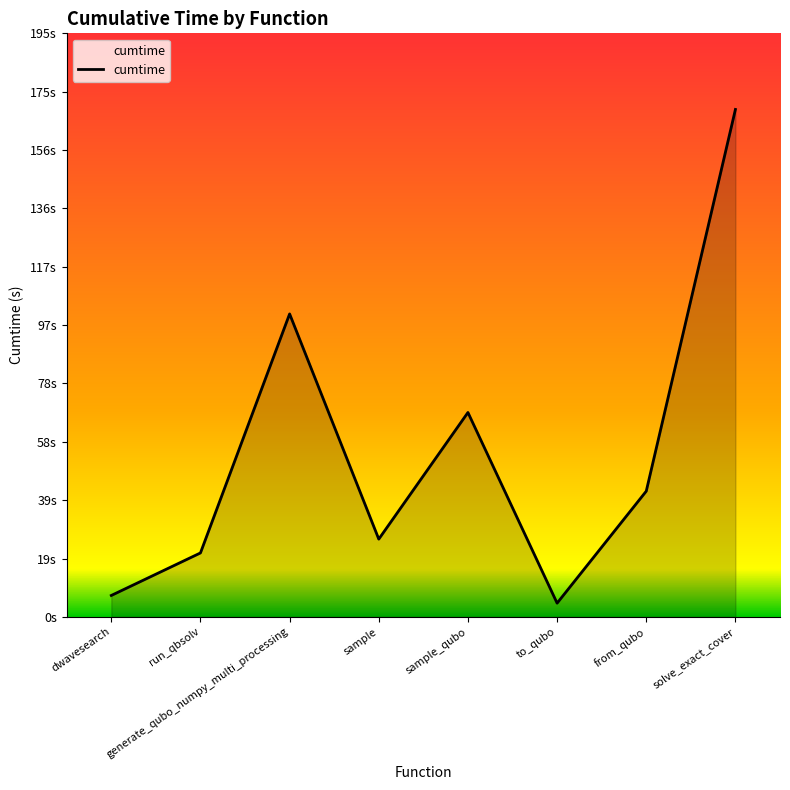

Is this an area chart (filled region under the line)?

Yes